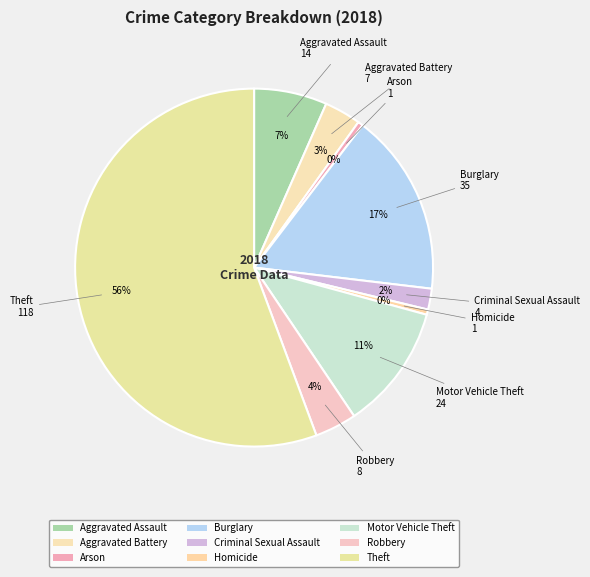

Does Theft account for over 50% of the chart?

Yes